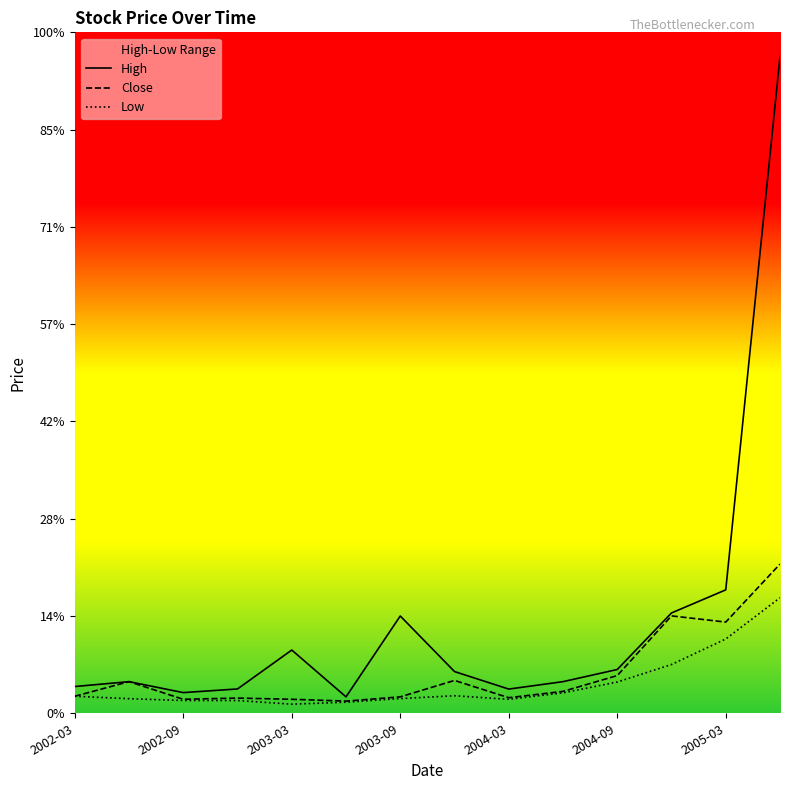

At how many categories does at least one series exceed 4?

1